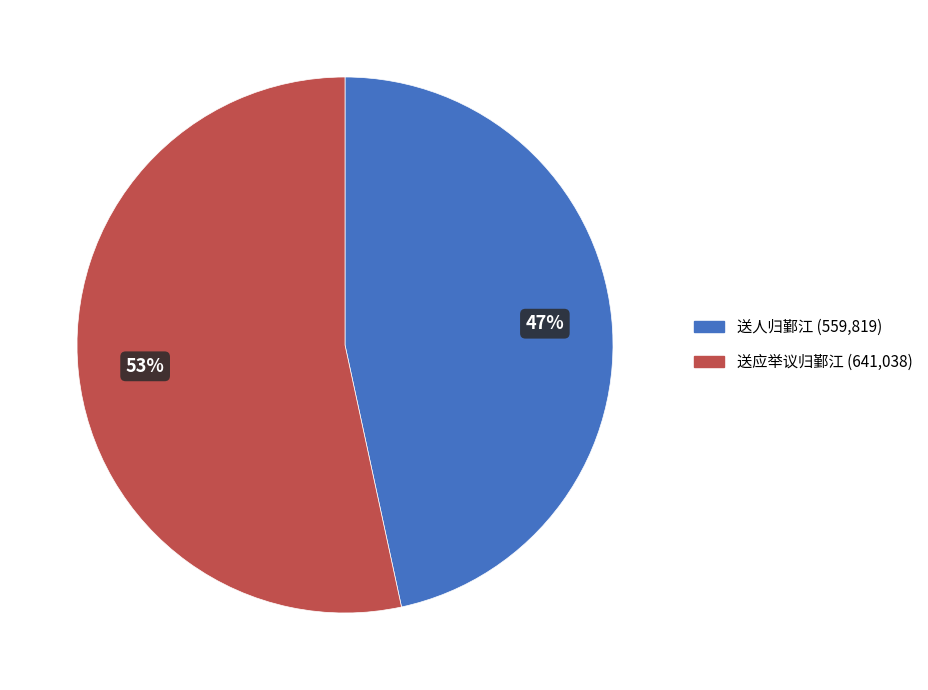

To the nearest percent, what is the average slice percentage?

50%